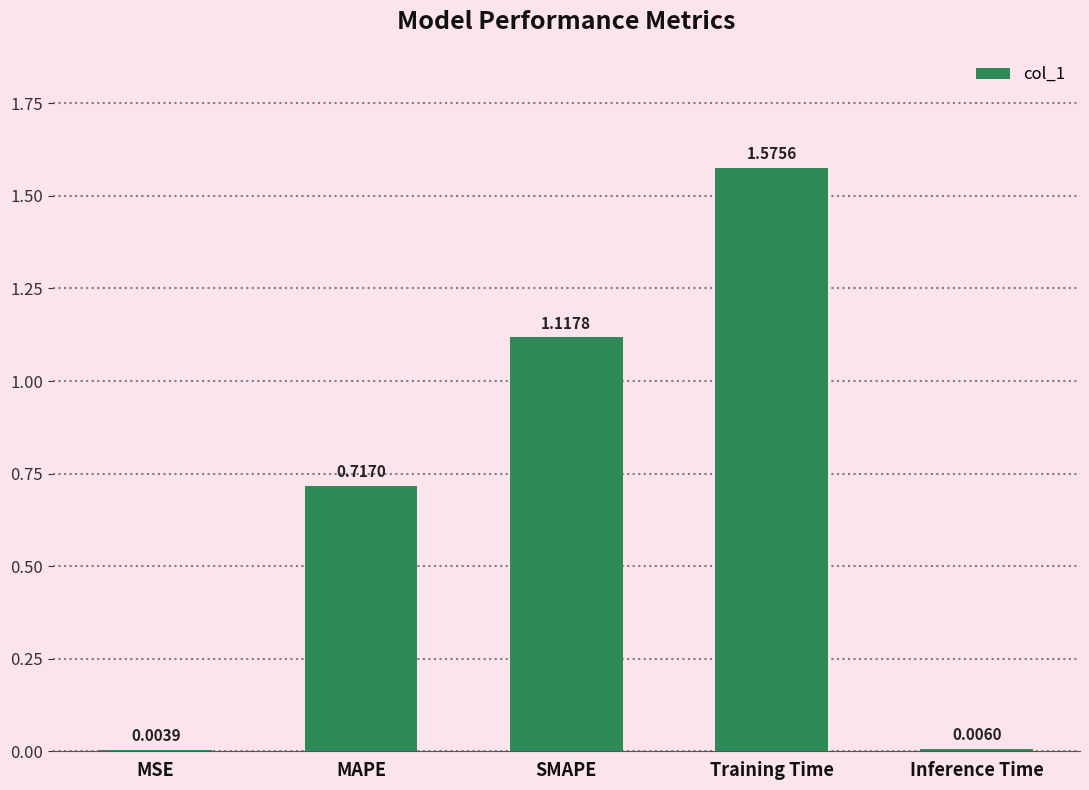

Are the bars grouped side by side (vs. stacked)?

No